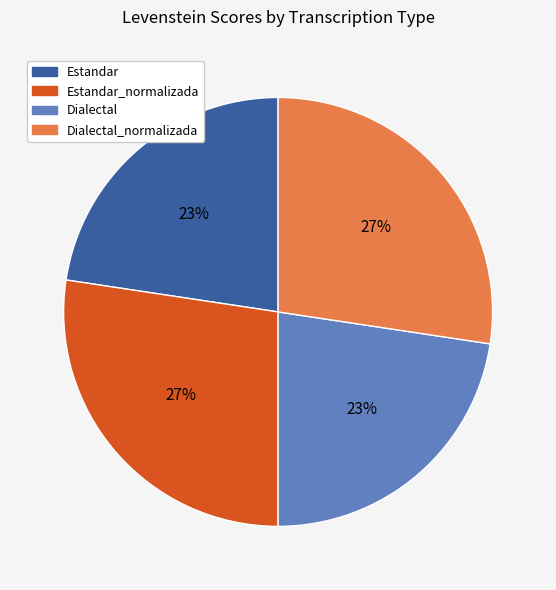

True or false: Estandar_normalizada accounts for 27% of the total.

True